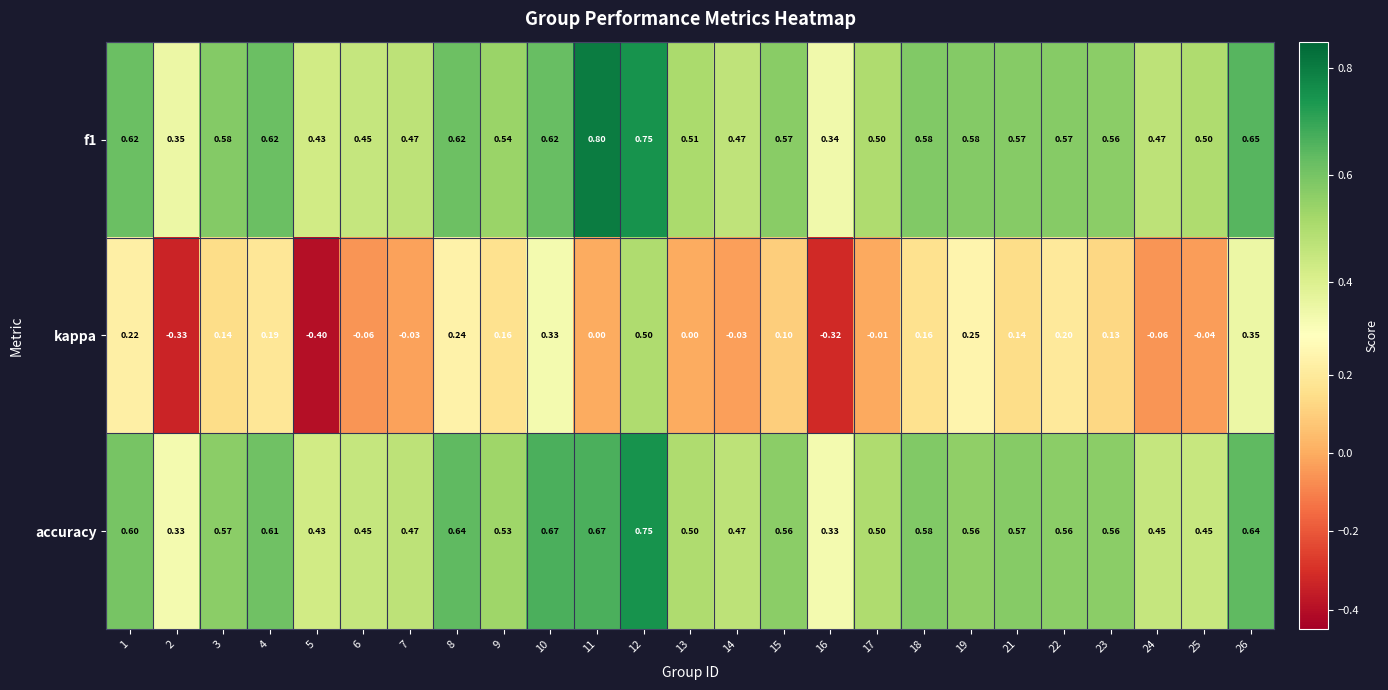

What is the smallest value displayed?

-0.4